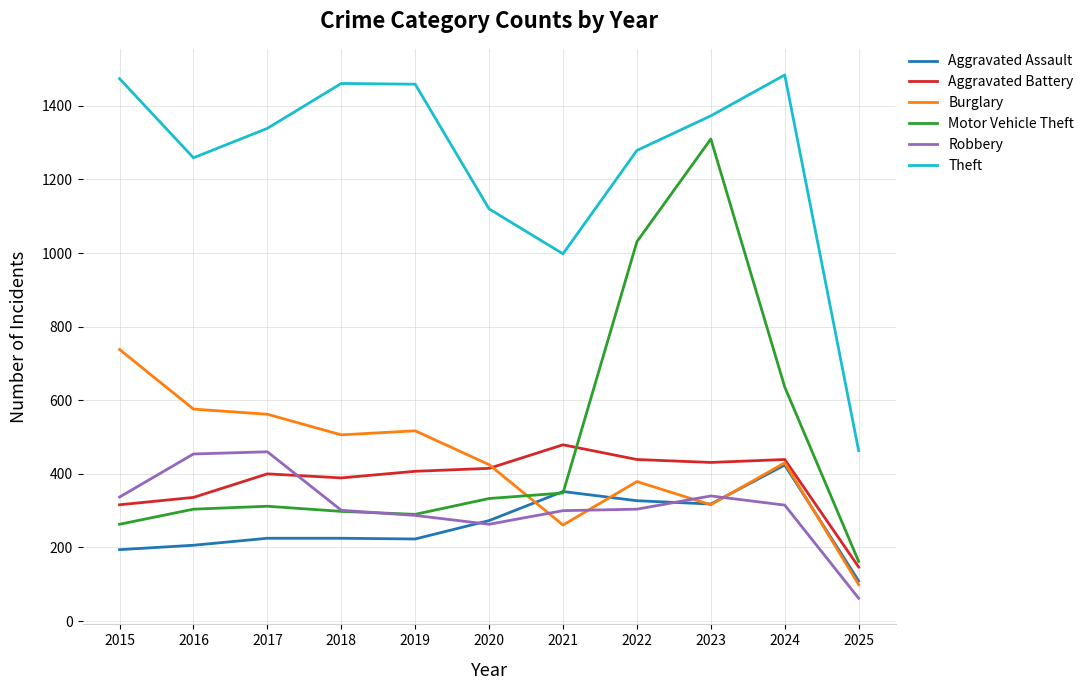

Where is Aggravated Battery nearest to the value 313?

2015